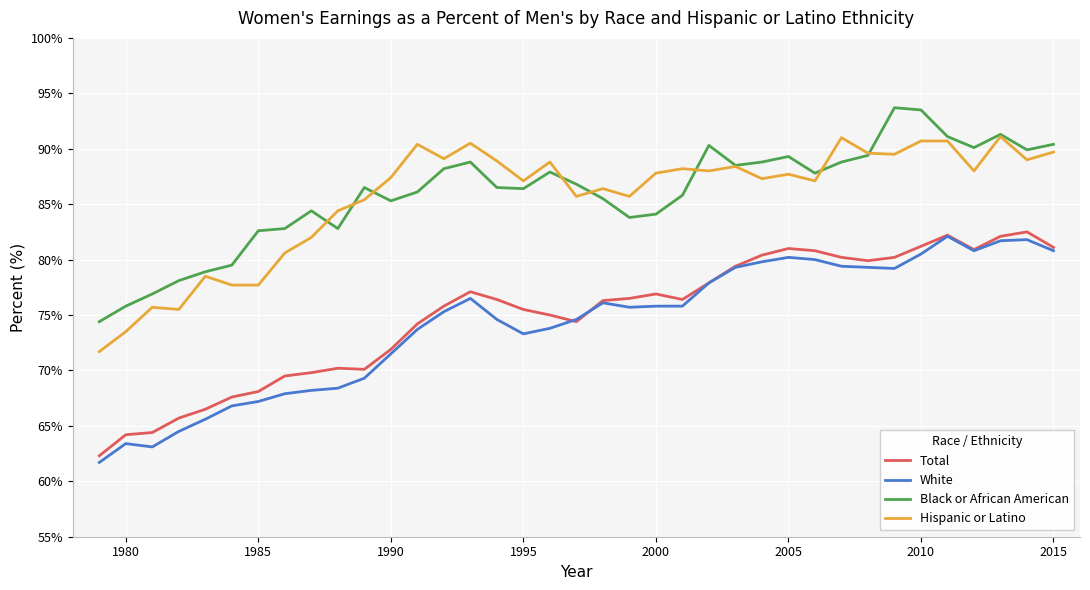

True or false: Total and Hispanic or Latino cross at least once.

False